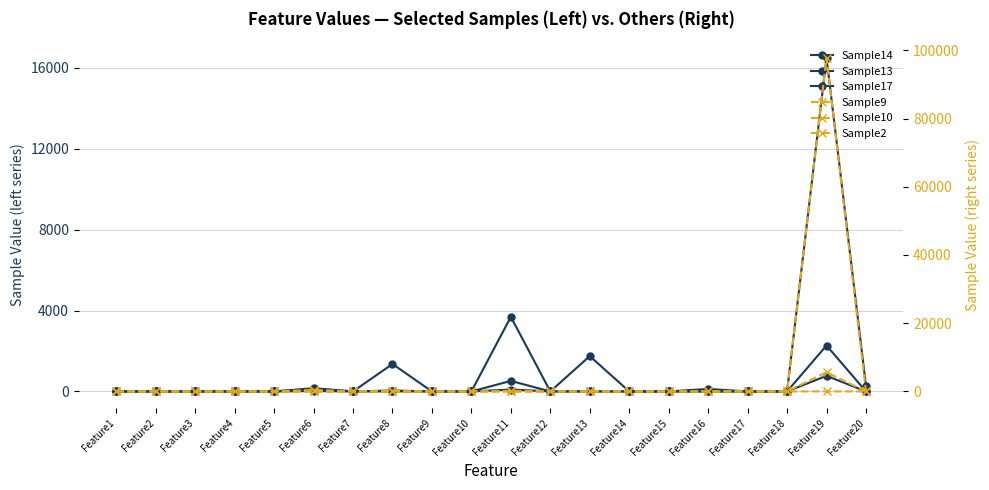

At how many categories does at least one series exceed 14235?

1